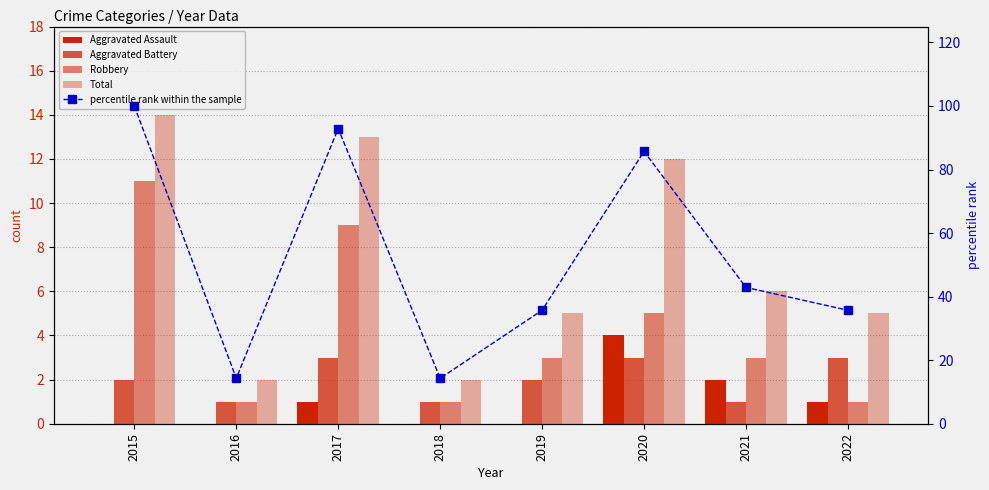

Are the bars grouped side by side (vs. stacked)?

Yes